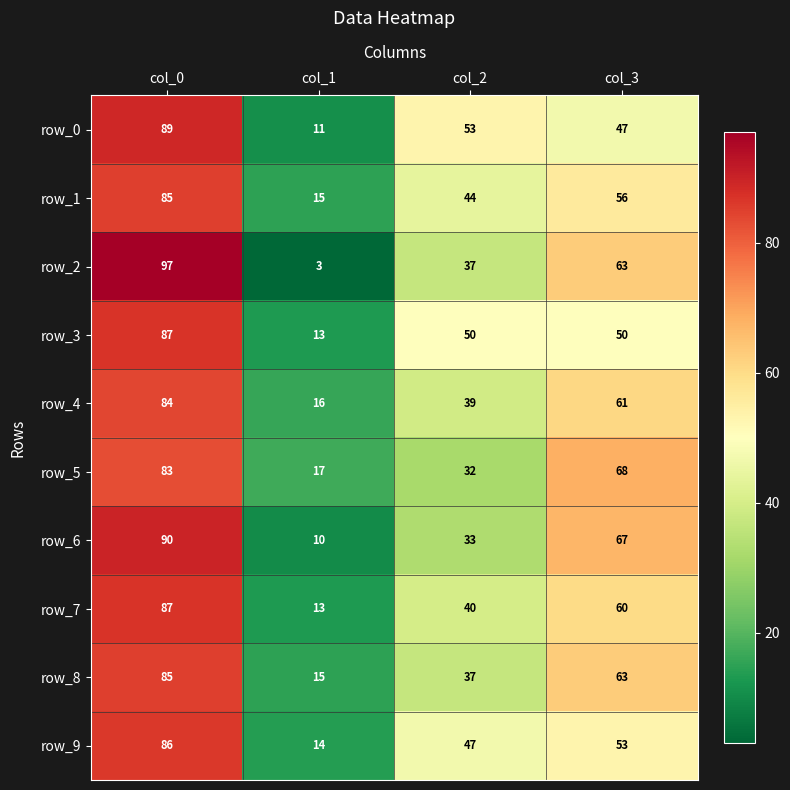

Reading left to right, list all the values displayed in this chart.

row_0: col_0=89	col_1=11	col_2=53	col_3=47
row_1: col_0=85	col_1=15	col_2=44	col_3=56
row_2: col_0=97	col_1=3	col_2=37	col_3=63
row_3: col_0=87	col_1=13	col_2=50	col_3=50
row_4: col_0=84	col_1=16	col_2=39	col_3=61
row_5: col_0=83	col_1=17	col_2=32	col_3=68
row_6: col_0=90	col_1=10	col_2=33	col_3=67
row_7: col_0=87	col_1=13	col_2=40	col_3=60
row_8: col_0=85	col_1=15	col_2=37	col_3=63
row_9: col_0=86	col_1=14	col_2=47	col_3=53